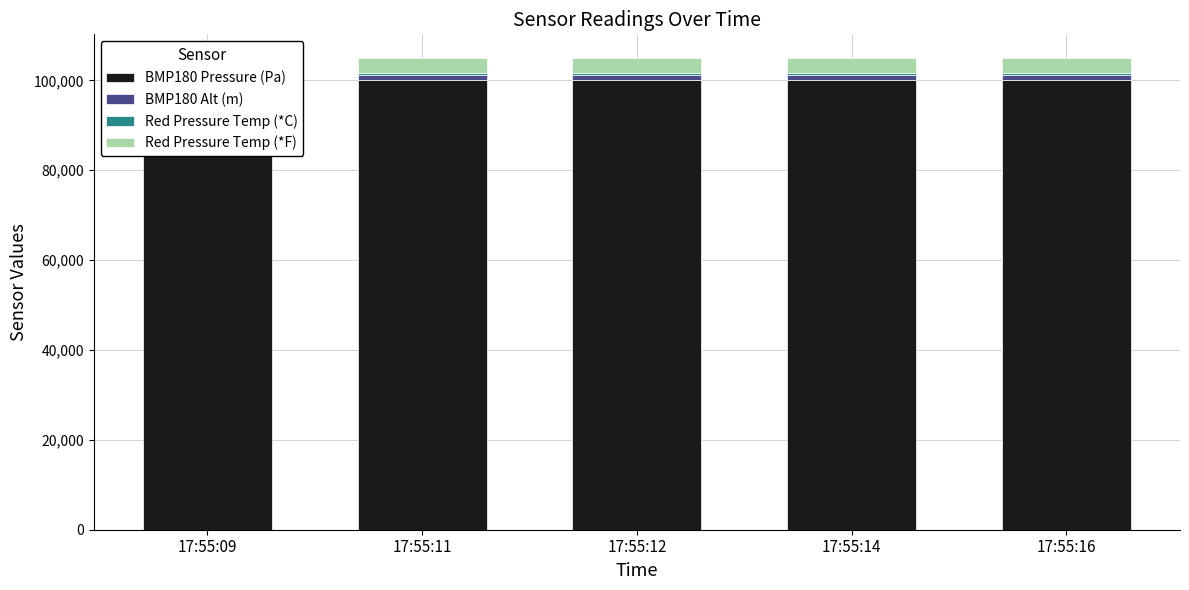

Which category has the highest value in the Red Pressure Temp (*F) series?

17:55:09